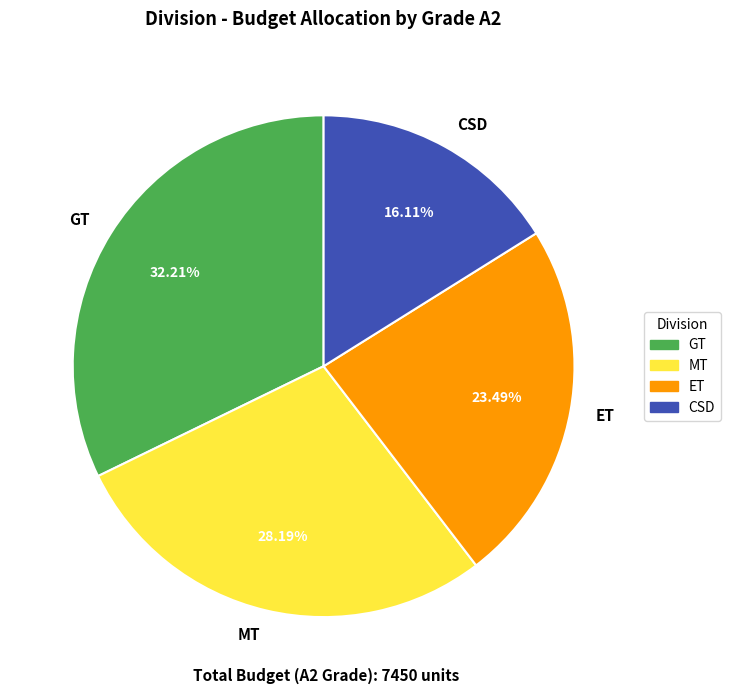

To the nearest percent, what portion does GT represent?

32%